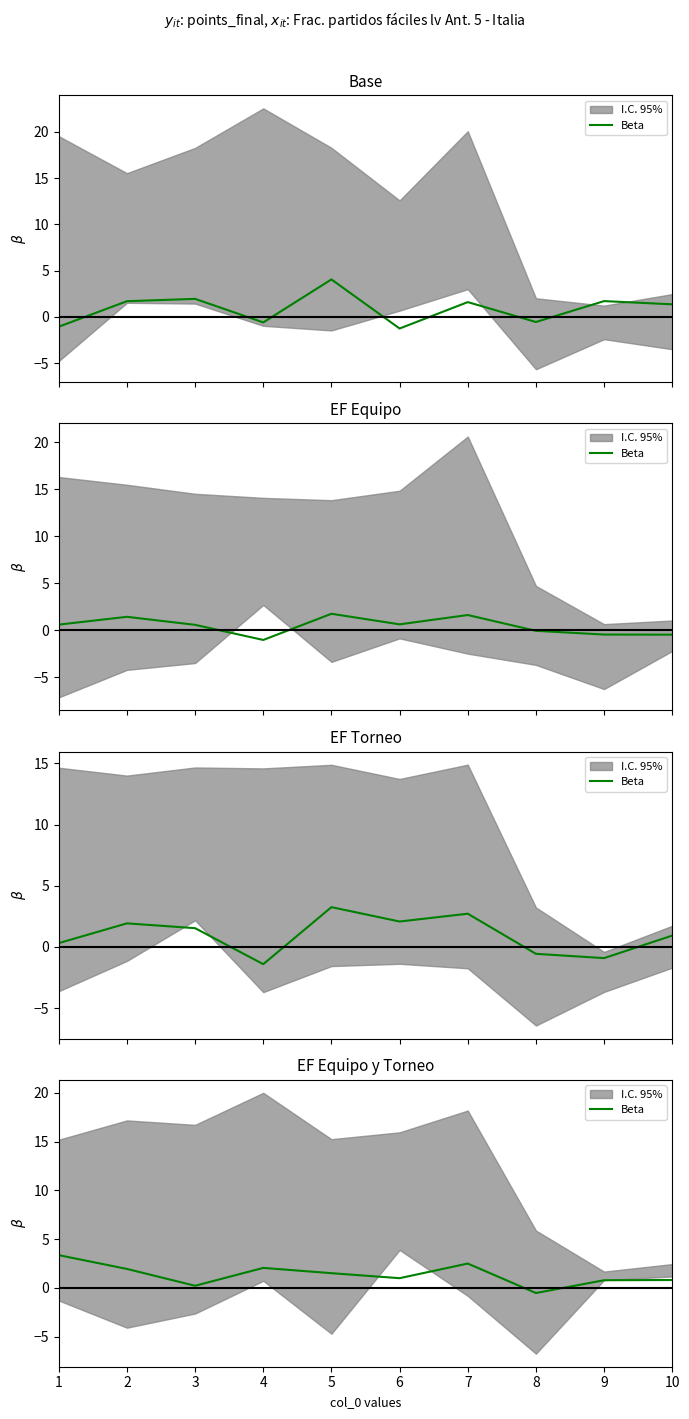

Which has a higher value, 2 or 6?

2